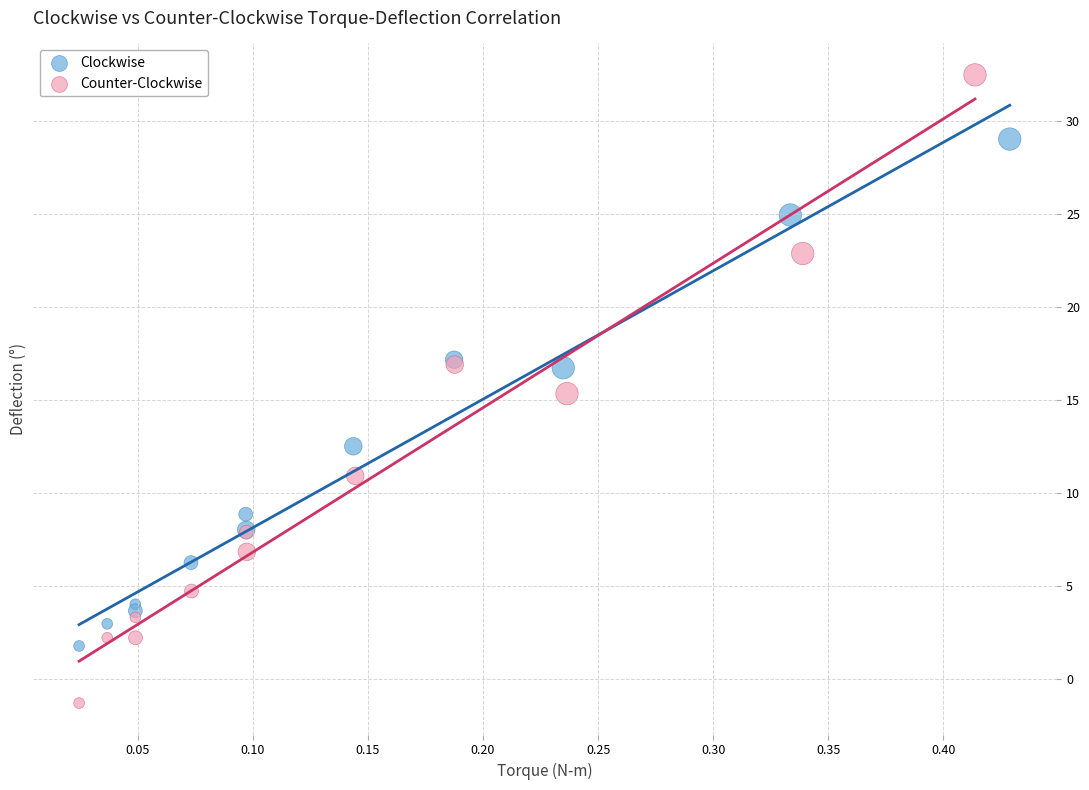

Which series reaches the minimum Y coordinate?

Counter-Clockwise